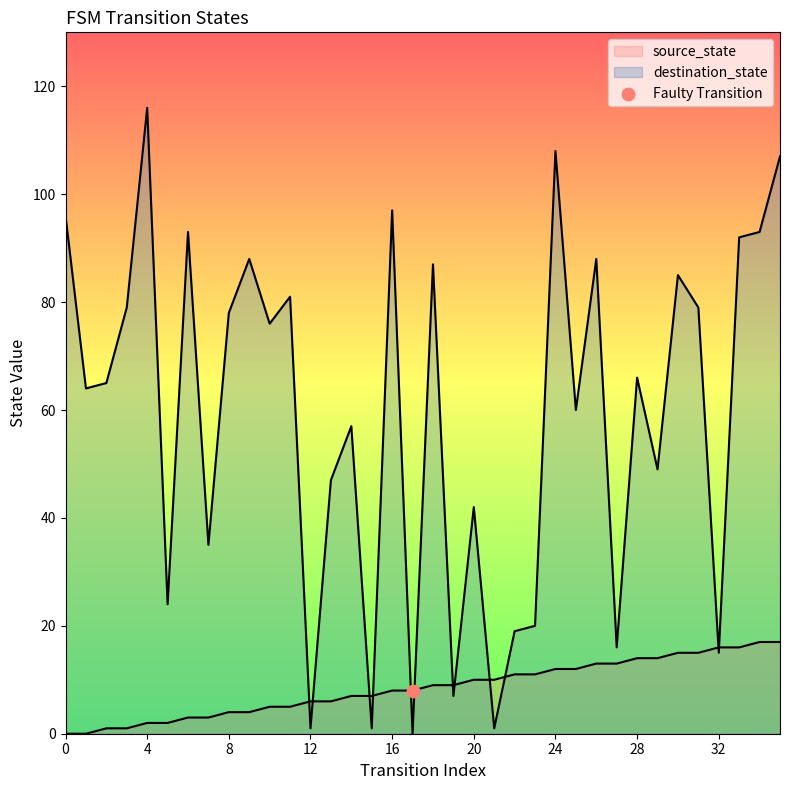

Which series contains the highest Y value?

destination_state